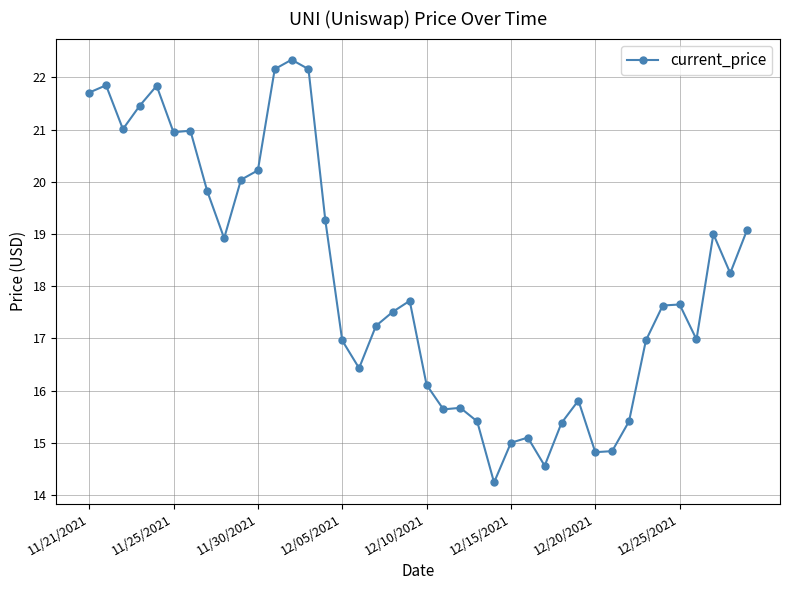

What is the value of the 31st point from the left?

14.8